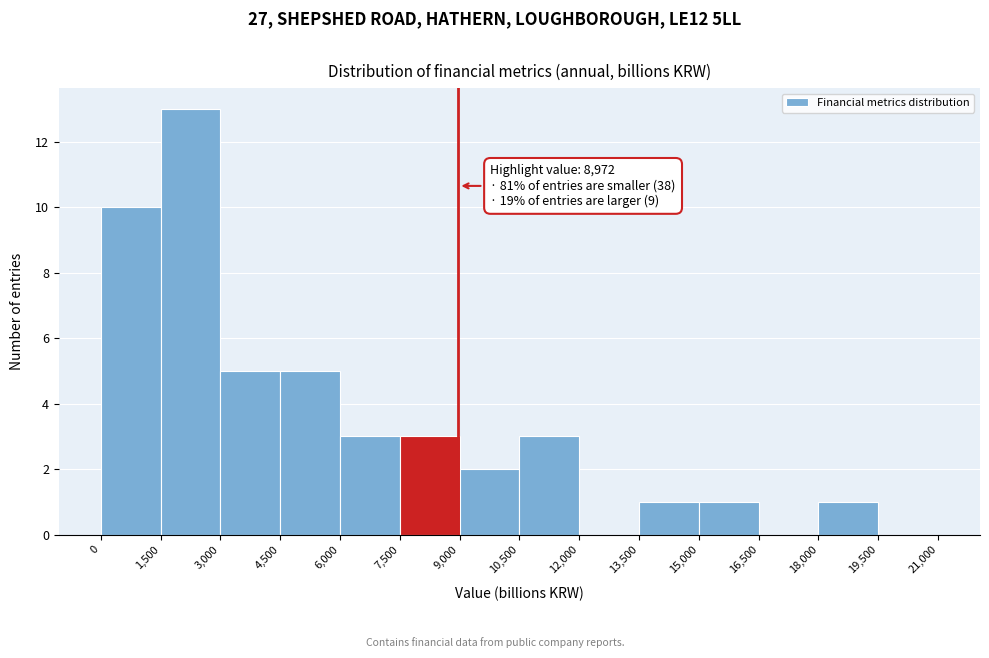

Which range on the x-axis has the tallest bar?

1,500 to 3,000